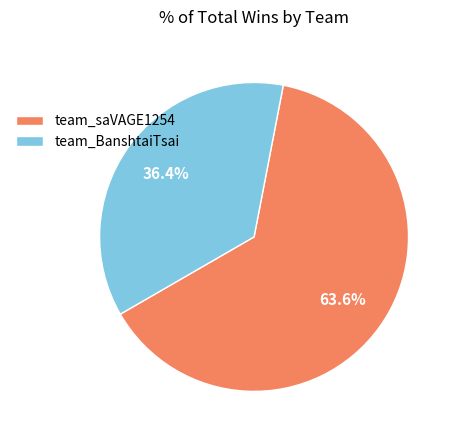

What percentage is the team_saVAGE1254 slice, to the nearest percent?

64%